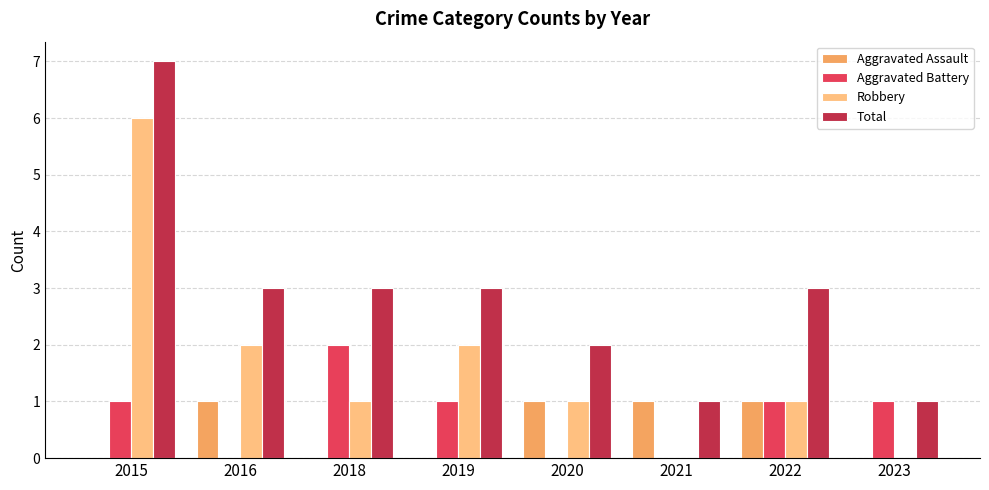

Are the bars horizontal?

No